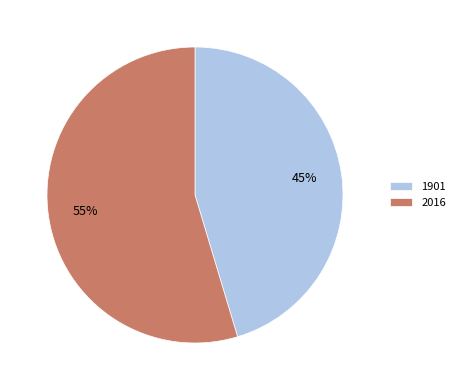

Is there any slice that represents more than half of the pie?

Yes